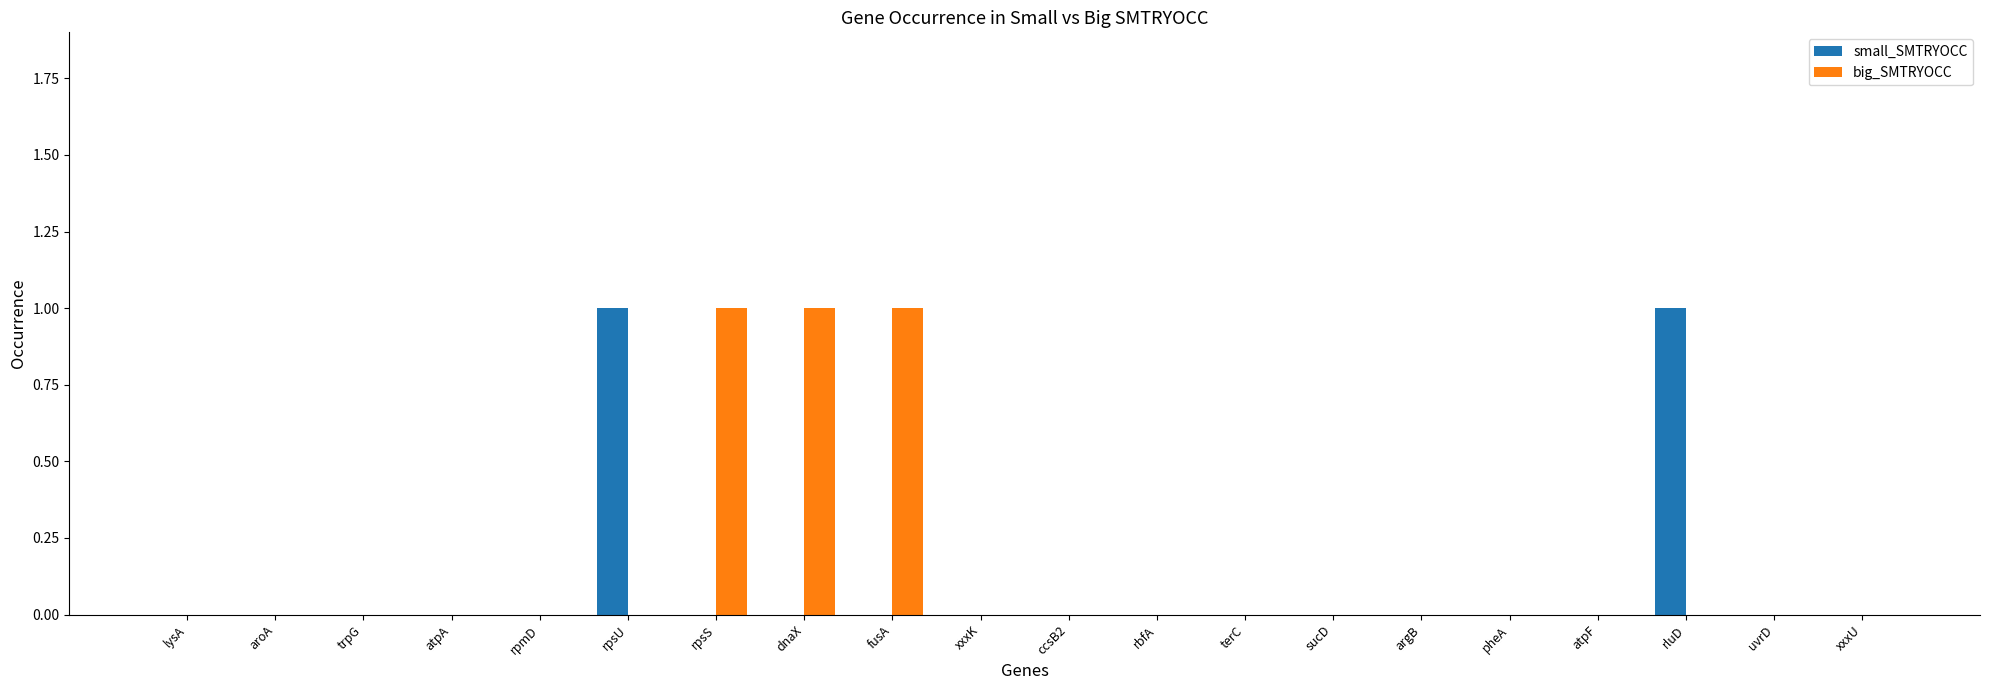

Is the value of big_SMTRYOCC at dnaX greater than the value of small_SMTRYOCC at aroA?

Yes